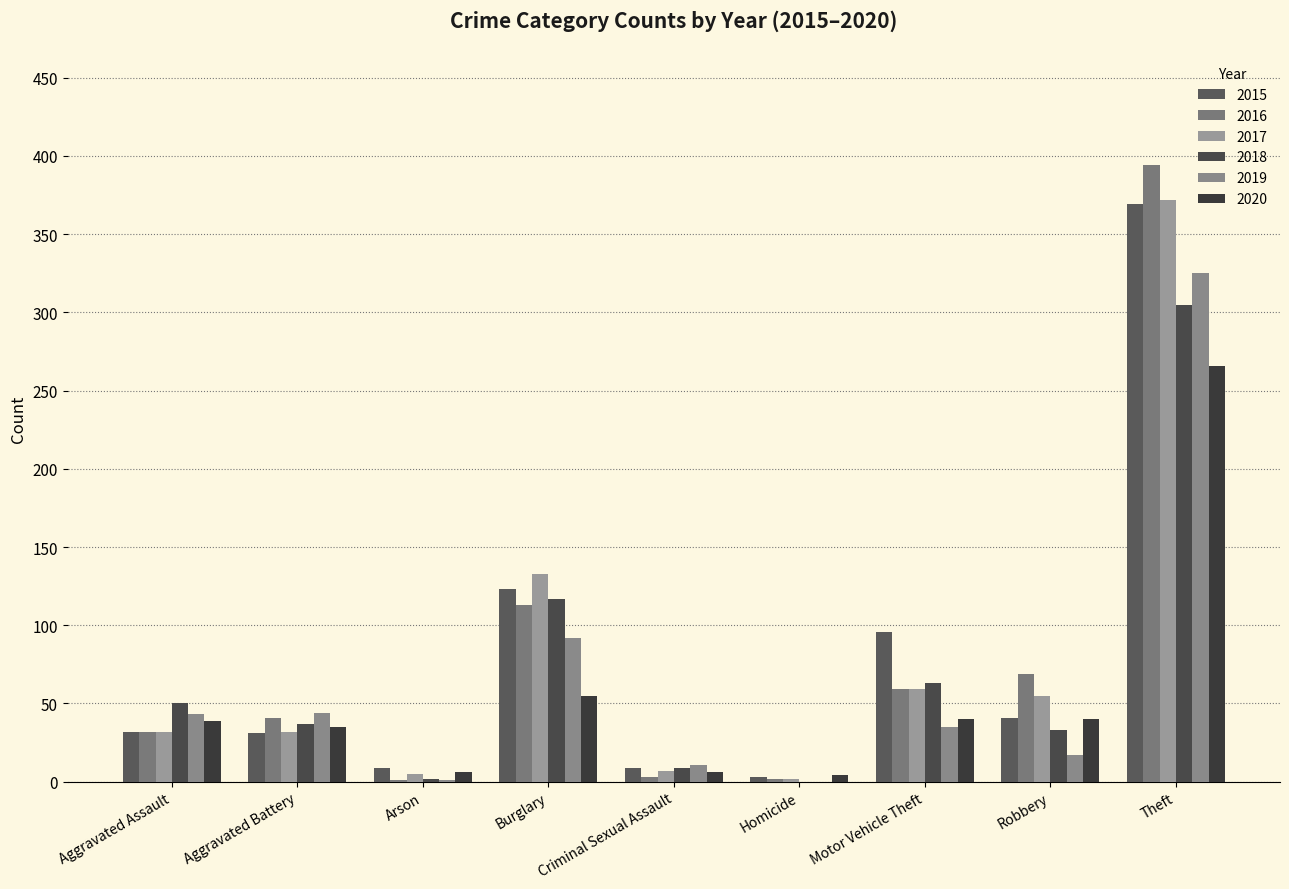

Is it true that 2015 equals 32 at Aggravated Assault?

True